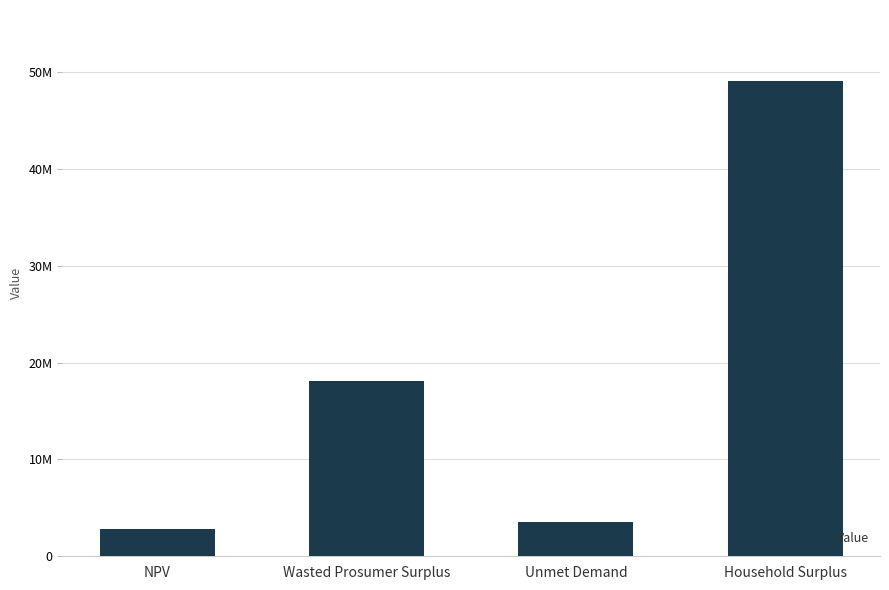

Reading left to right, transcribe all the data shown in this chart.

NPV=2830078.8	Wasted Prosumer Surplus=18093321.8	Unmet Demand=3519443.4	Household Surplus=49060642.7